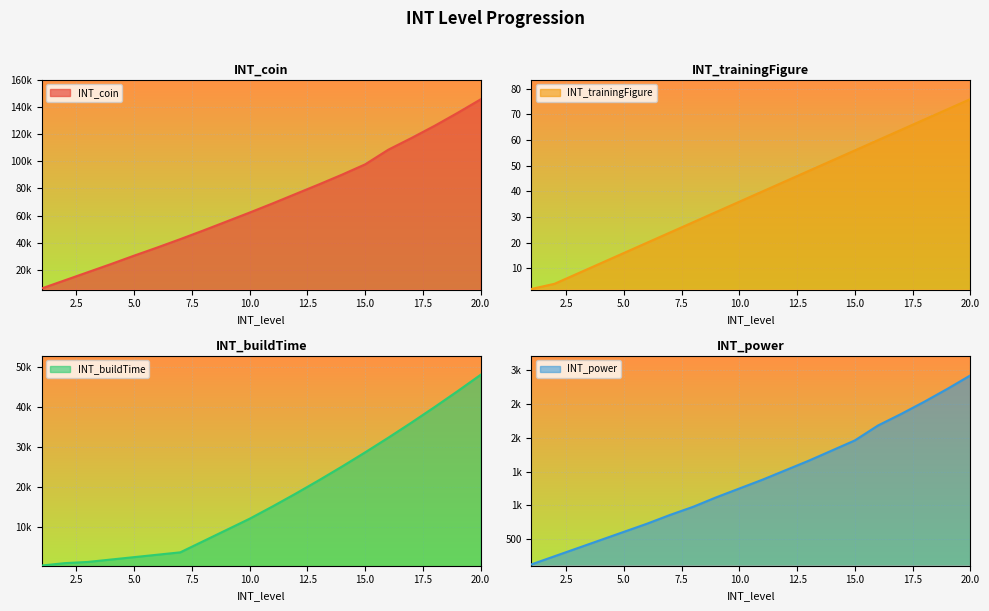

True or false: INT_buildTime and INT_coin intersect in this chart.

False